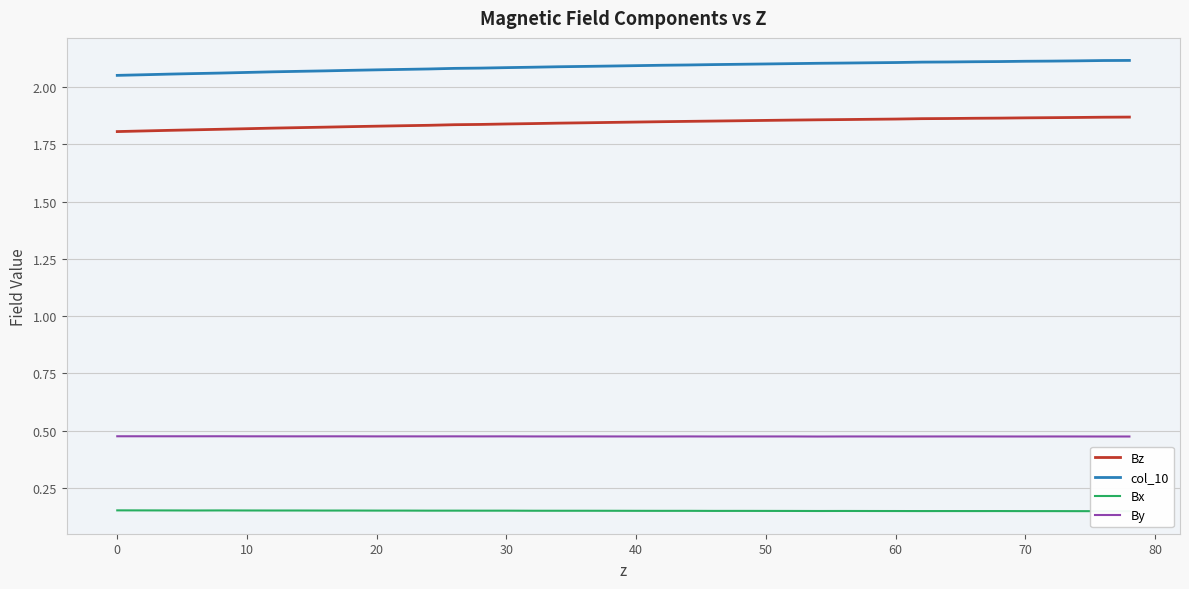

Does the chart have visible grid lines?

Yes